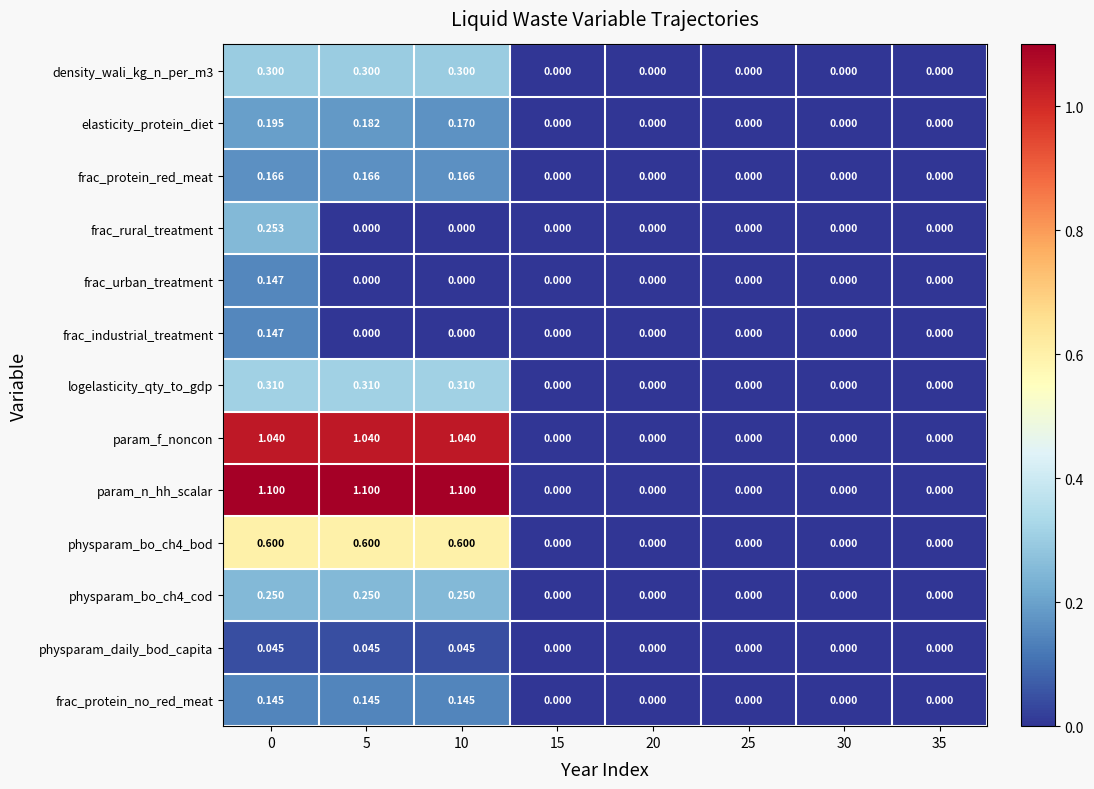

Which series has the widest spread of values?

param_n_hh_scalar